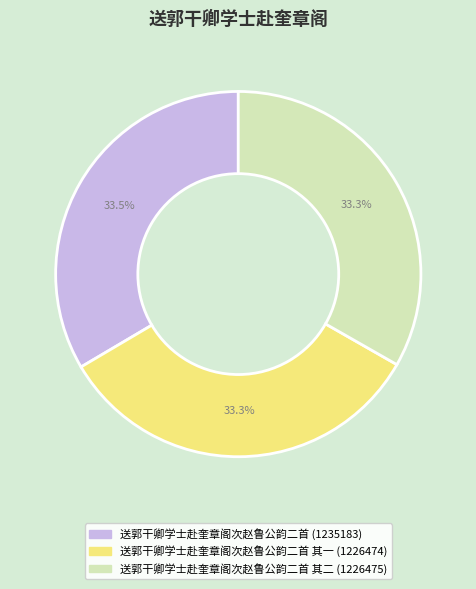

Does any single category account for the majority?

No